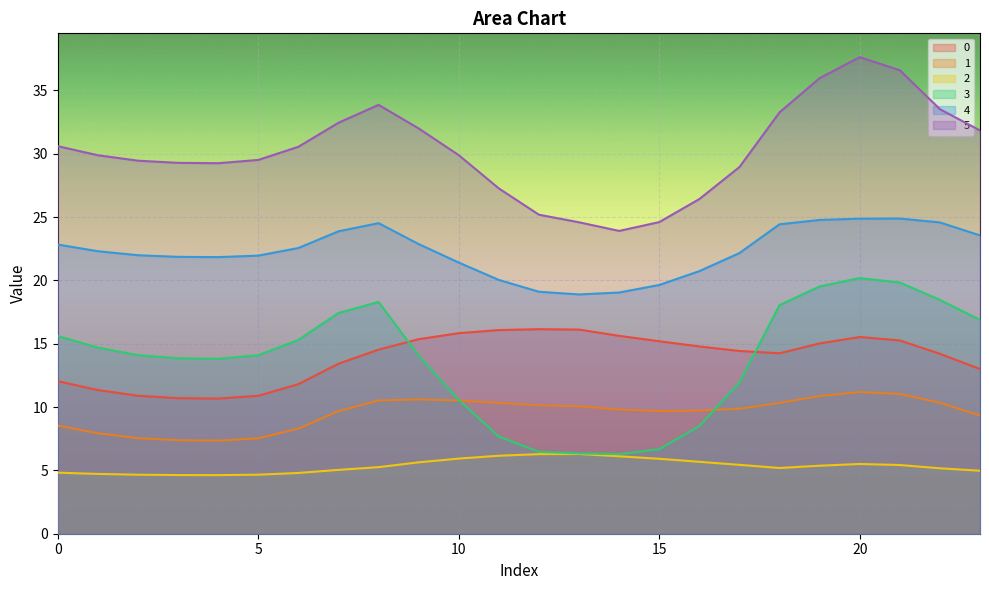

How many data points does each series have?

24